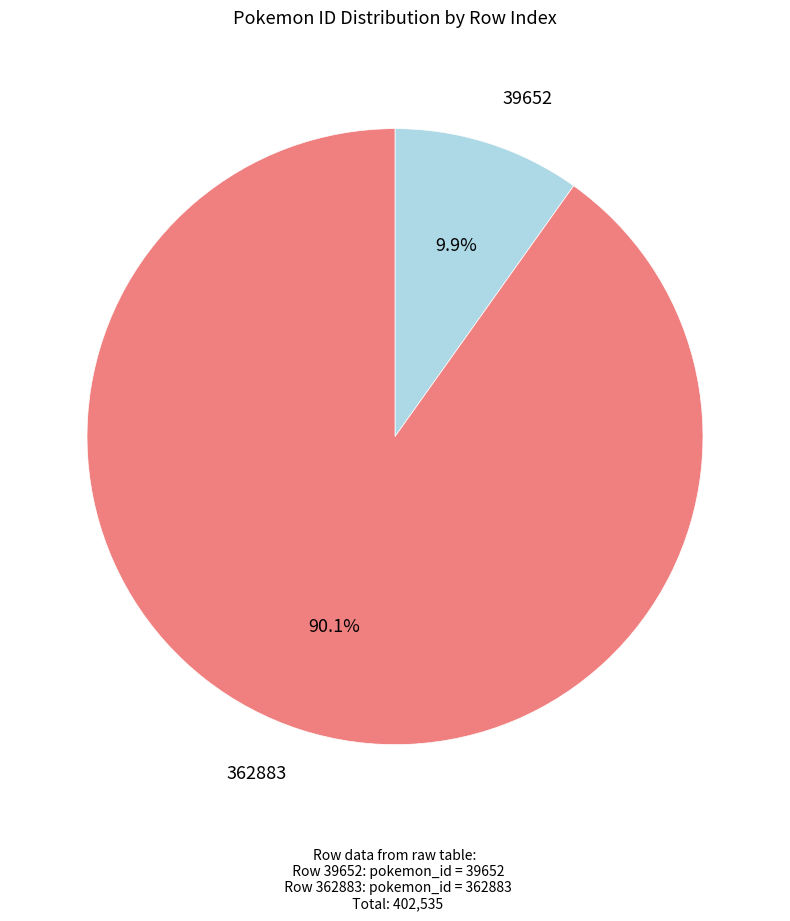

How many slices are in this pie chart?

2